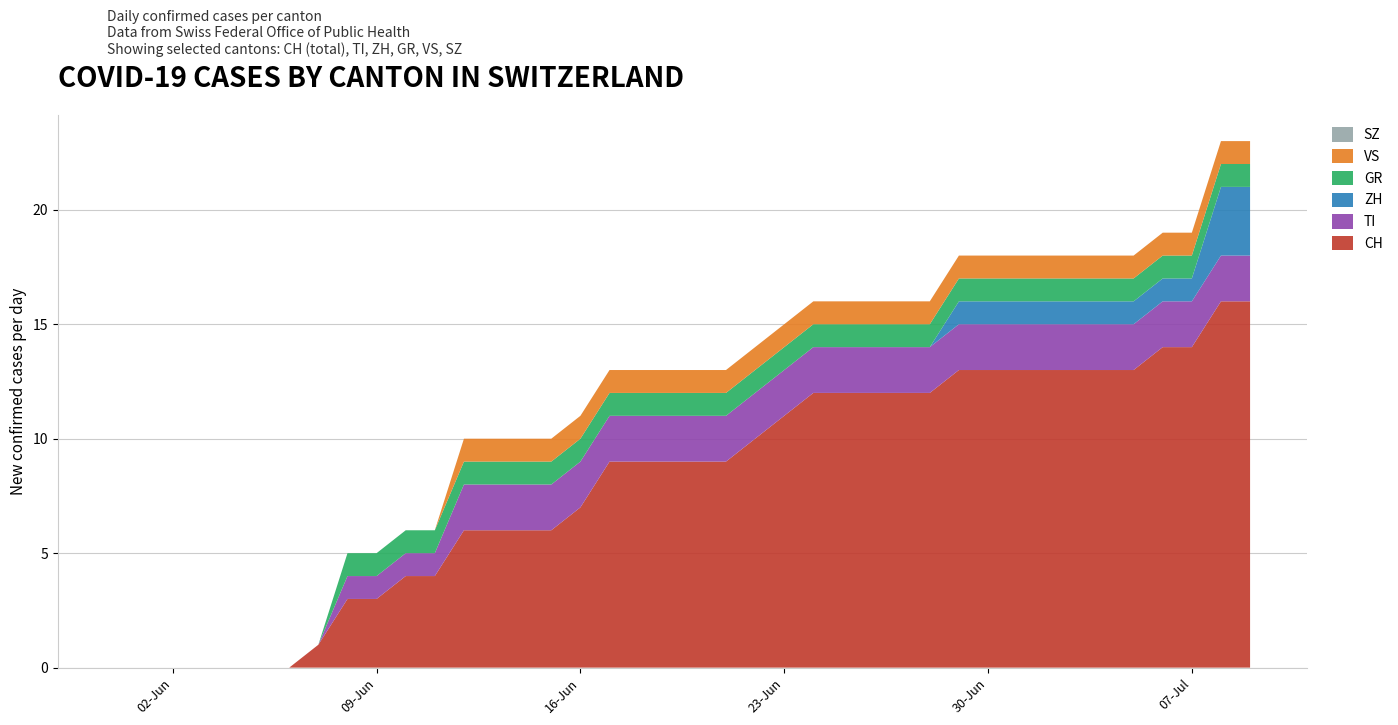

Reading left to right, extract all data points from this chart.

CH: 0	0	0	0	0	0	0	1	3	3	4	4	6	6	6	6	7	9	9	9	9	9	10	11	12	12	12	12	12	13	13	13	13	13	13	13	14	14	16	16
TI: 0	0	0	0	0	0	0	0	1	1	1	1	2	2	2	2	2	2	2	2	2	2	2	2	2	2	2	2	2	2	2	2	2	2	2	2	2	2	2	2
ZH: 0	0	0	0	0	0	0	0	0	0	0	0	0	0	0	0	0	0	0	0	0	0	0	0	0	0	0	0	0	1	1	1	1	1	1	1	1	1	3	3
GR: 0	0	0	0	0	0	0	0	1	1	1	1	1	1	1	1	1	1	1	1	1	1	1	1	1	1	1	1	1	1	1	1	1	1	1	1	1	1	1	1
VS: 0	0	0	0	0	0	0	0	0	0	0	0	1	1	1	1	1	1	1	1	1	1	1	1	1	1	1	1	1	1	1	1	1	1	1	1	1	1	1	1
SZ: 0	0	0	0	0	0	0	0	0	0	0	0	0	0	0	0	0	0	0	0	0	0	0	0	0	0	0	0	0	0	0	0	0	0	0	0	0	0	0	0